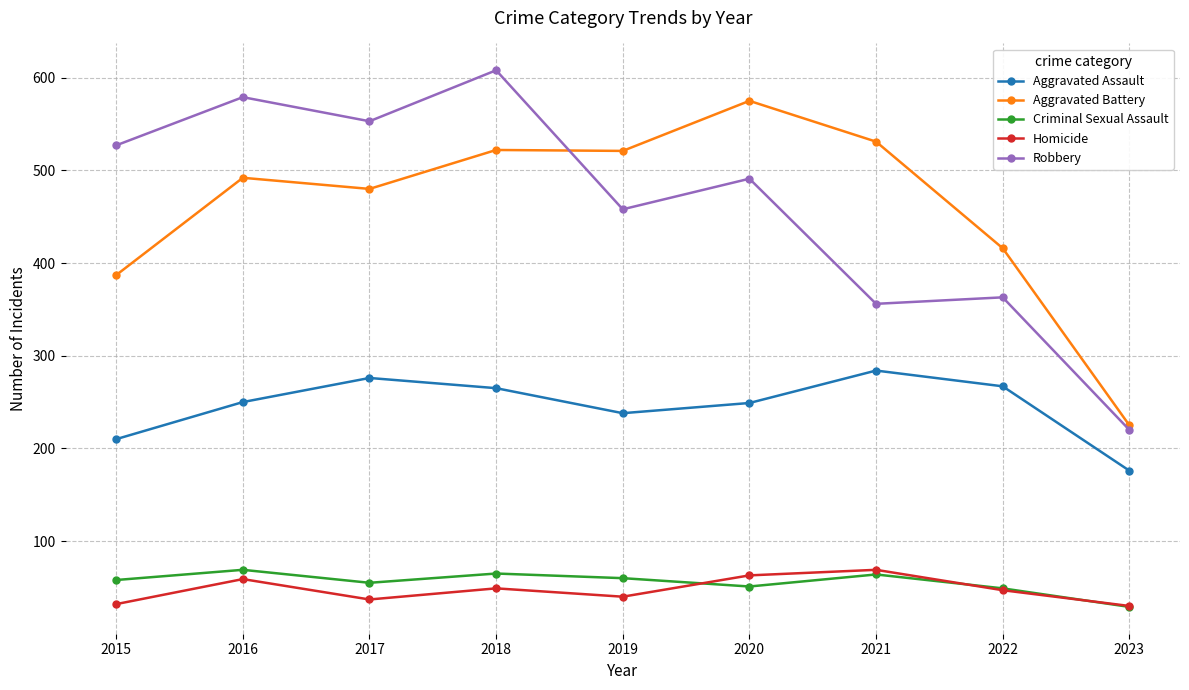

What is the total value across all series at 2020?

1429